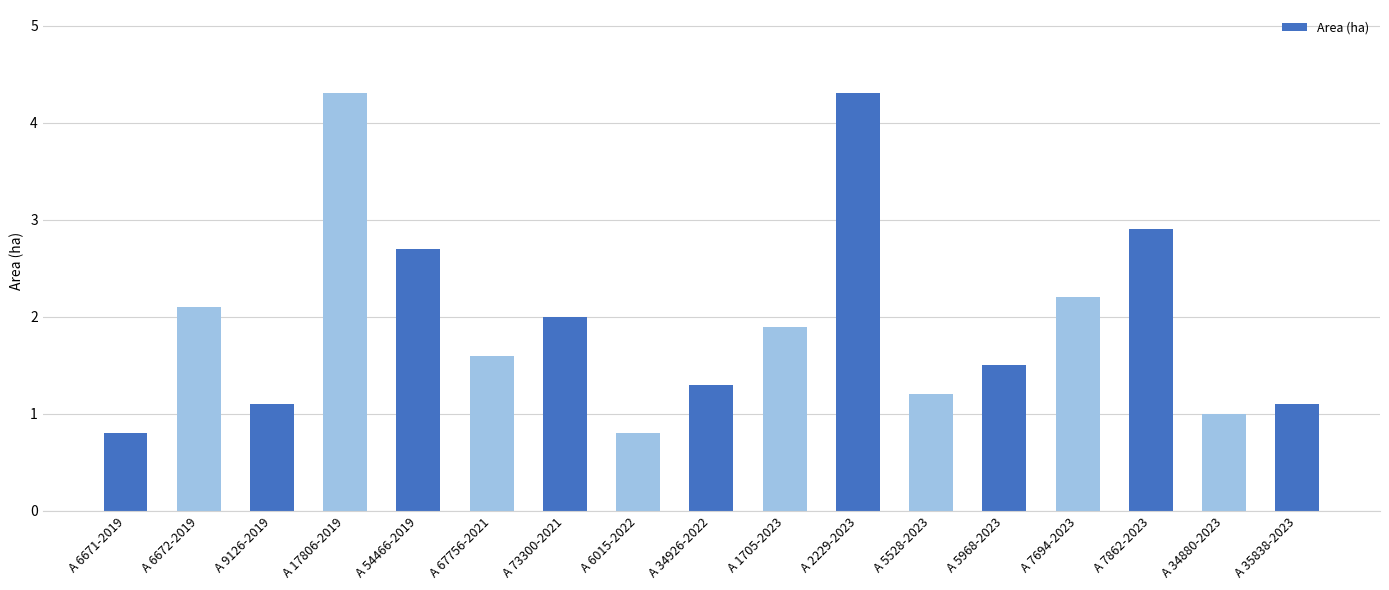

What is the greatest value displayed?

4.3